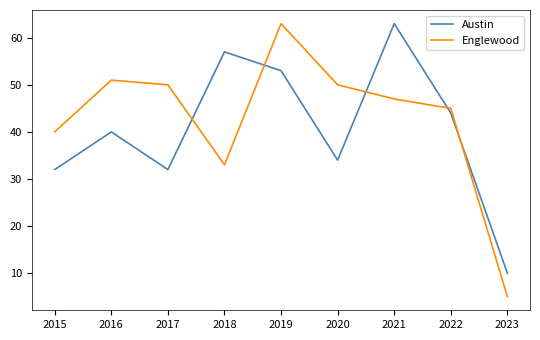

What is the average value of the Austin series?

41